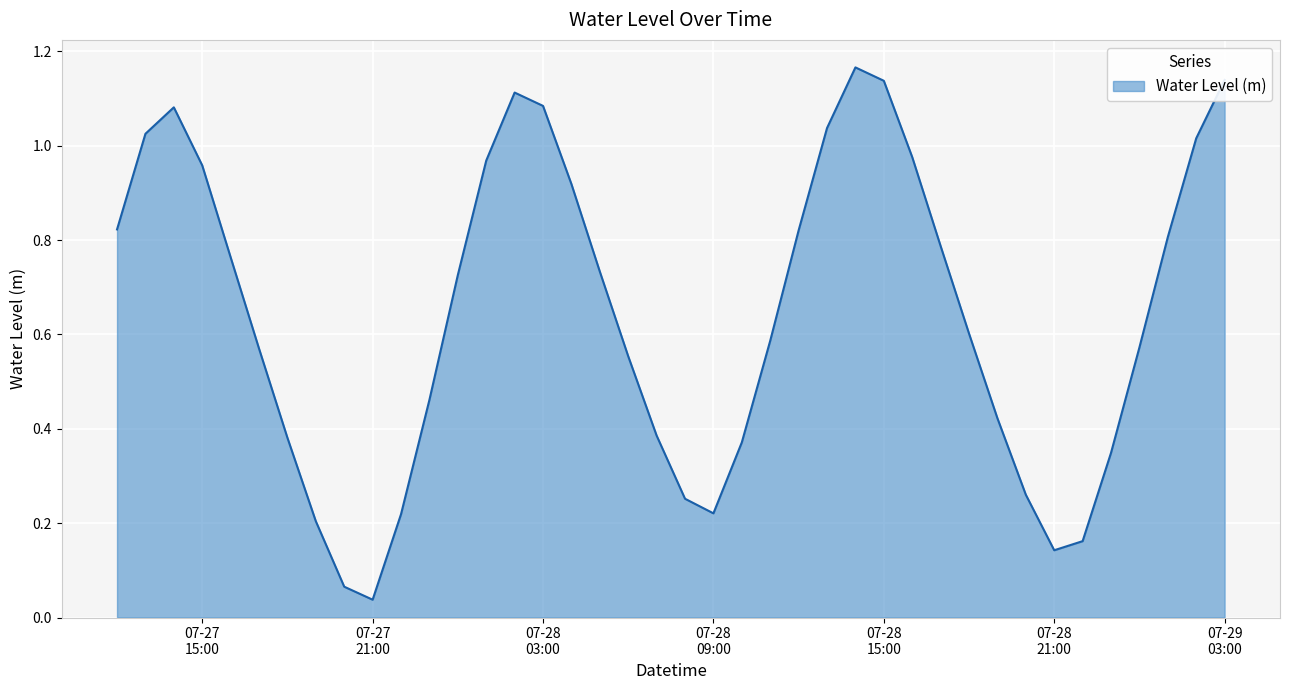

Does the chart display data point markers on the line(s)?

No